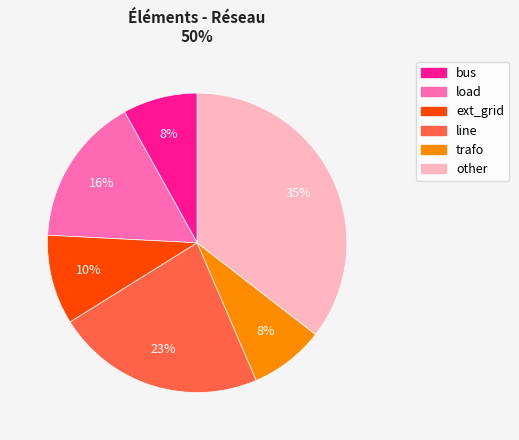

Which category has the biggest portion of the pie?

other